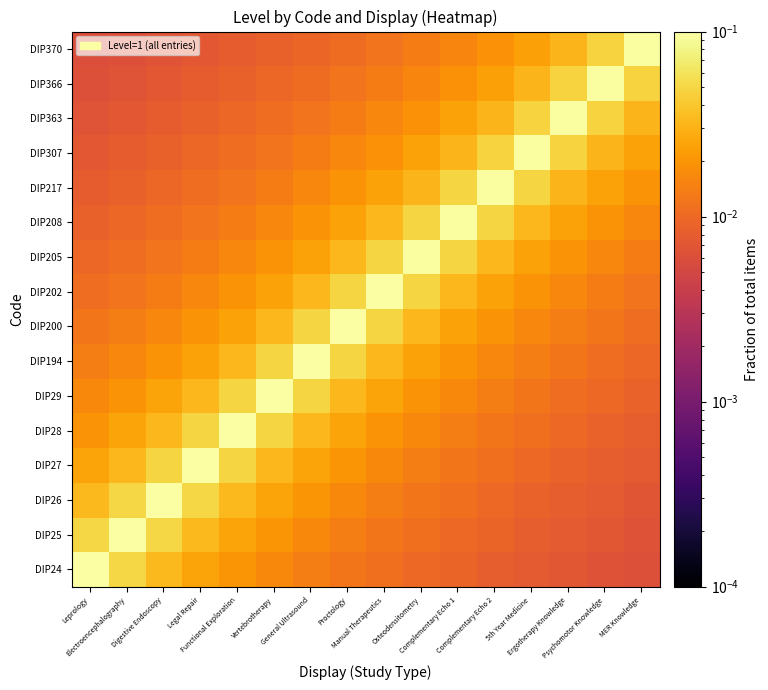

At which category is the sum across all series the highest?

Proctology